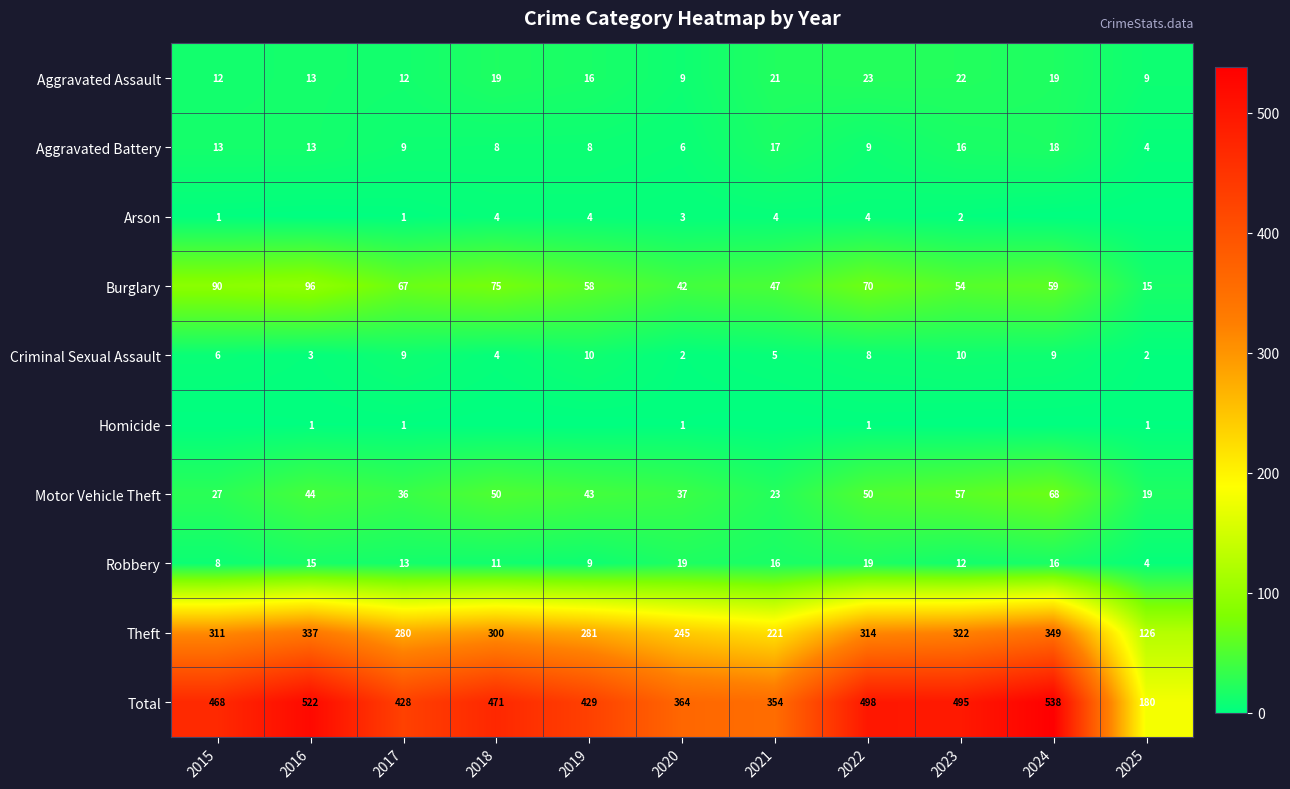

True or false: Total has a value of 364 at 2020.

True